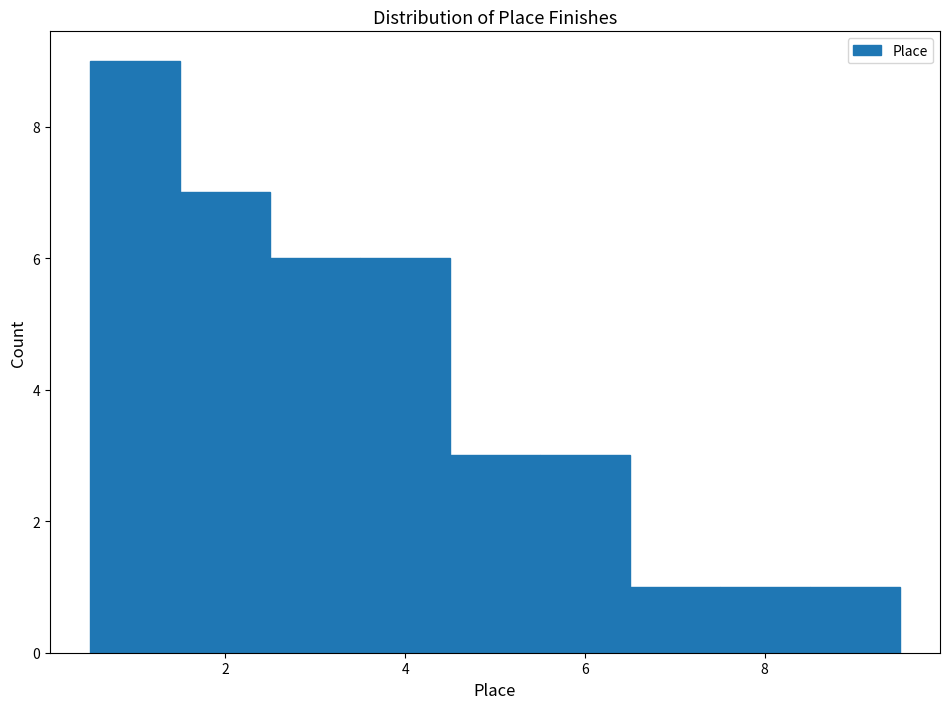

Reading left to right, transcribe this chart: for each bar, give the range it covers on the x-axis and its height. Neither the bar edges nor the heights are printed on the chart, so give them approximately, as read against the axes.

0.5 to 1.5: 9
1.5 to 2.5: 7
2.5 to 3.5: 6
3.5 to 4.5: 6
4.5 to 5.5: 3
5.5 to 6.5: 3
6.5 to 7.5: 1
7.5 to 8.5: 1
8.5 to 9.5: 1